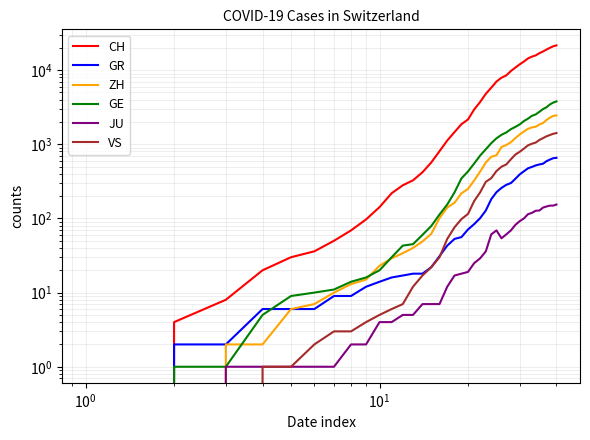

How many lines are shown in the chart?

6